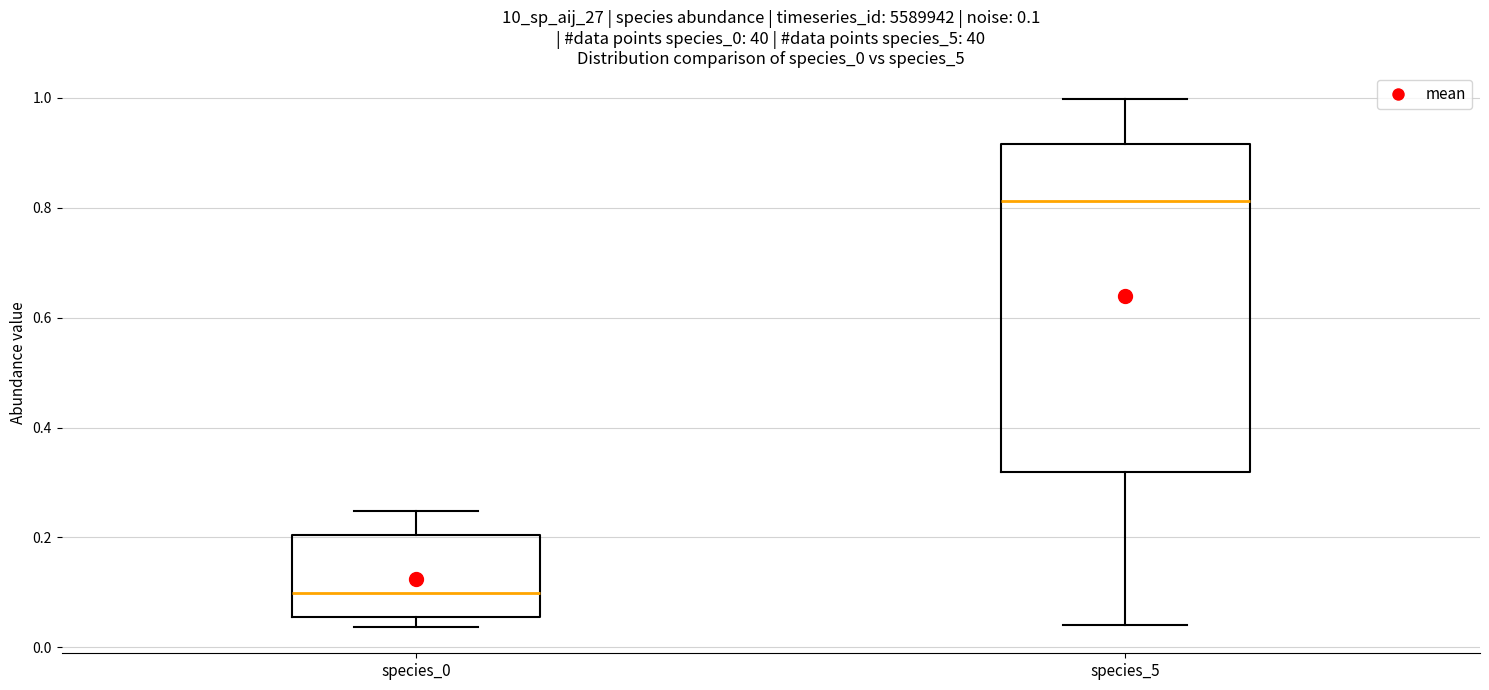

Which box has the highest median line?

species_5